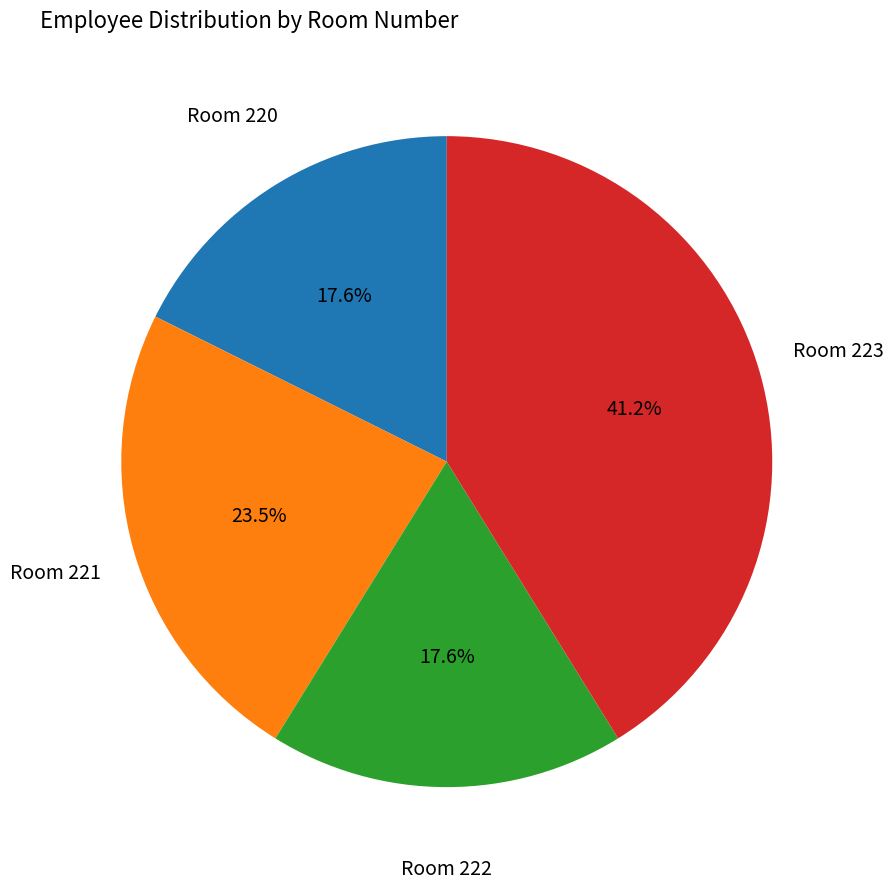

How many segments does this pie chart have?

4